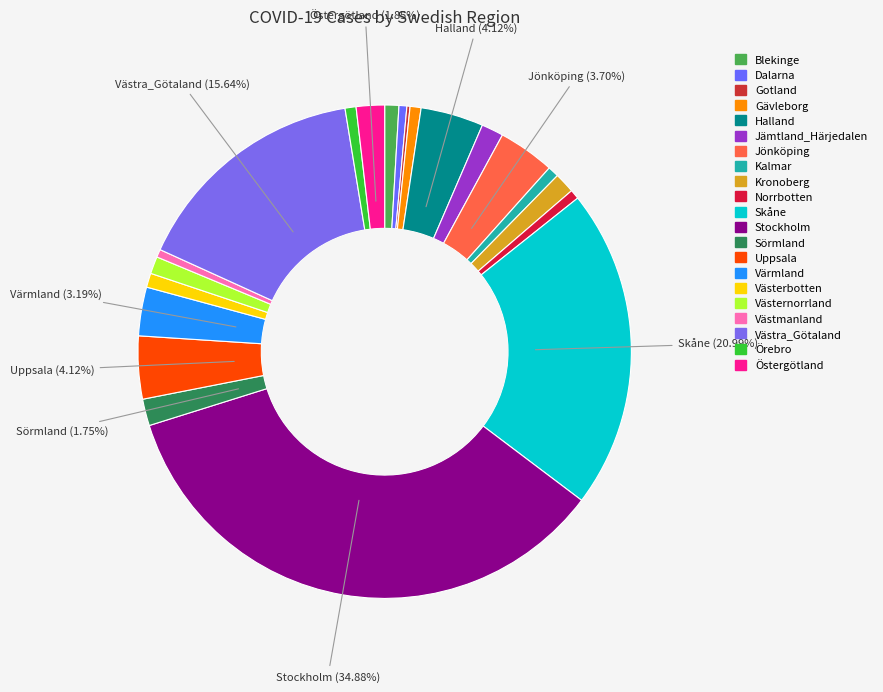

Is the sum of Halland and Gotland greater than half?

No